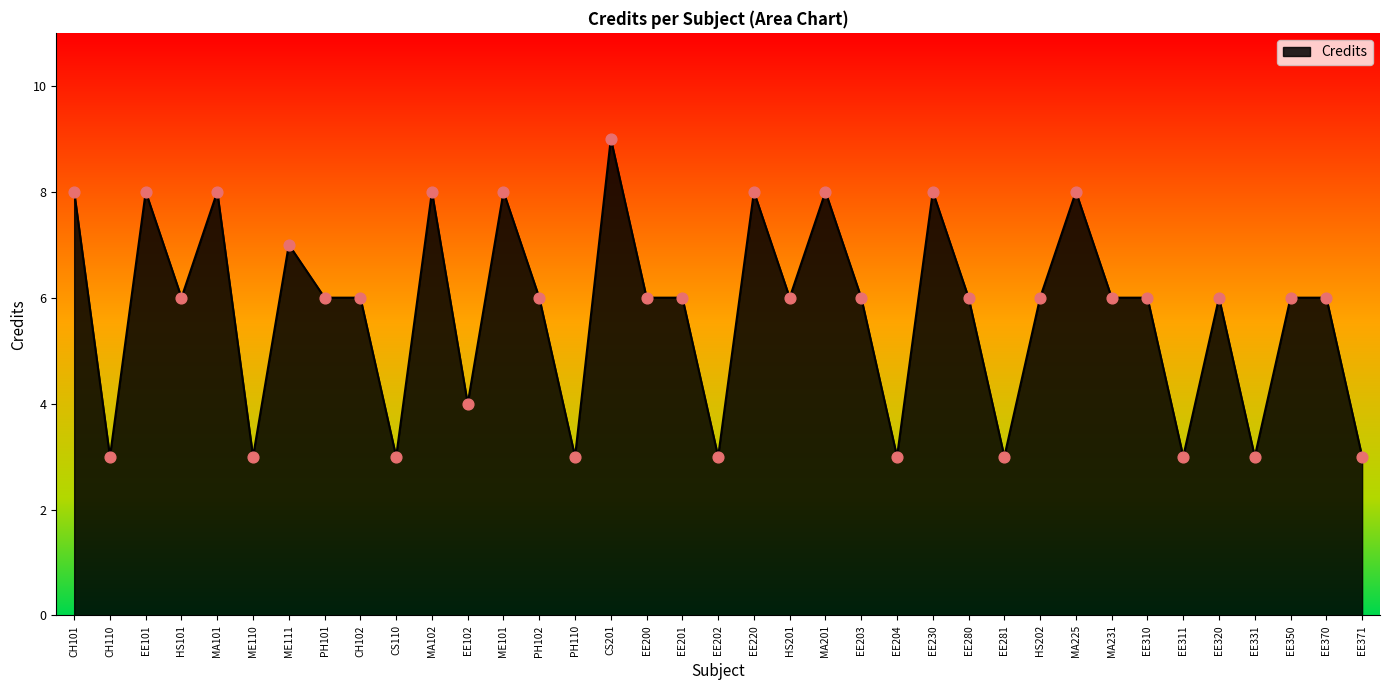

Between CH101 and EE350, which is larger?

CH101